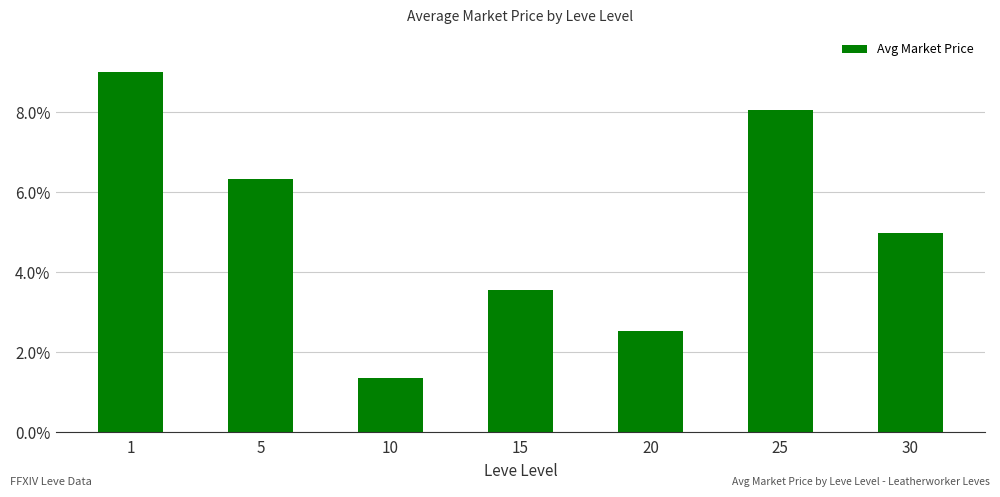

Which has a higher value, 15 or 10?

15